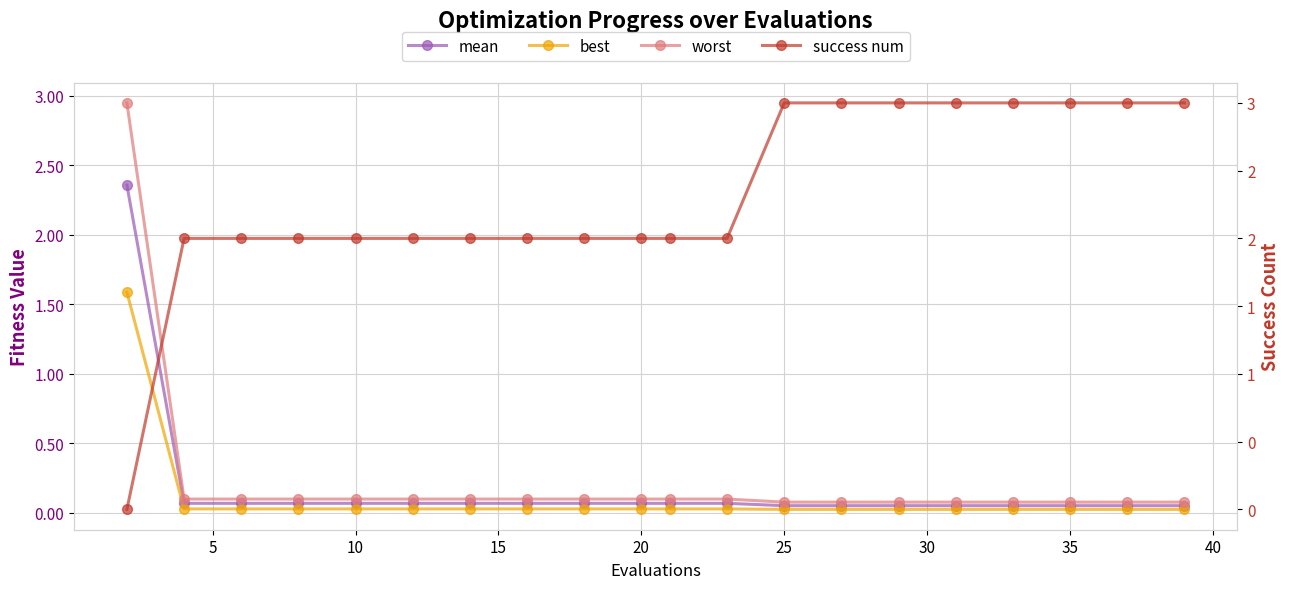

The mean series shows 0.1 at 40. True or false?

False